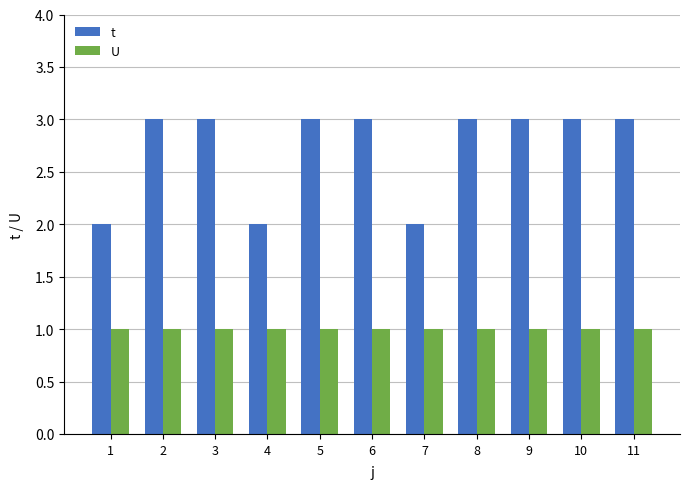

Rank the series by their average value, from lowest to highest.

U, t